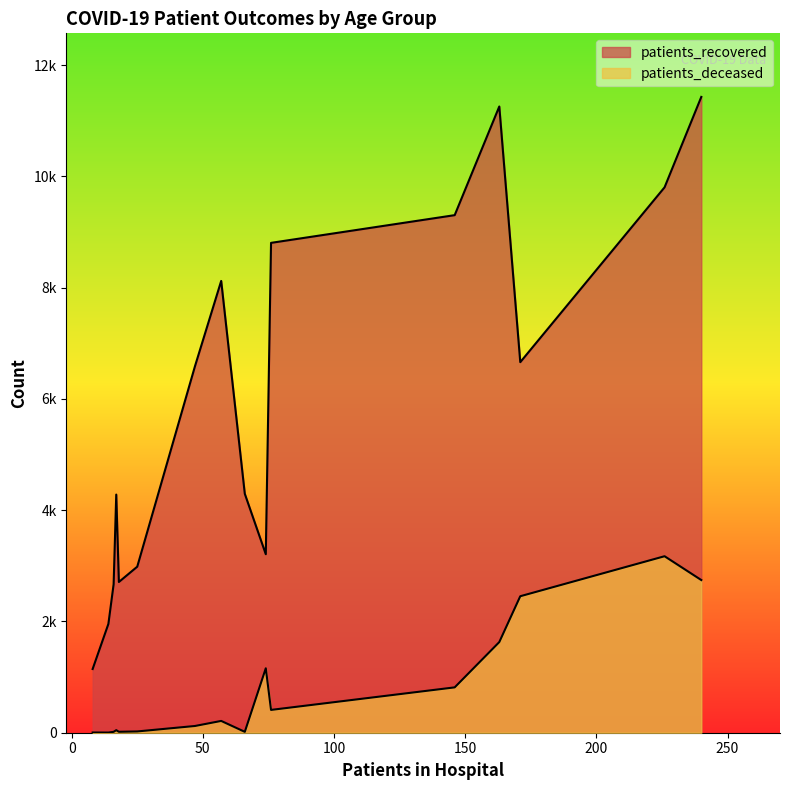

True or false: patients_recovered and patients_deceased cross at least once.

False